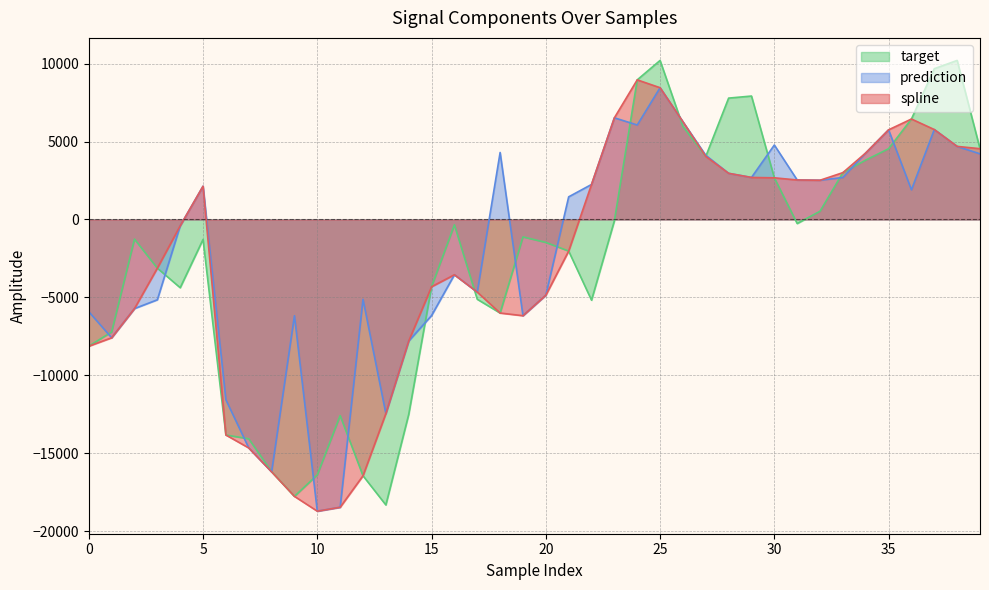

How many values in target are above zero?

15